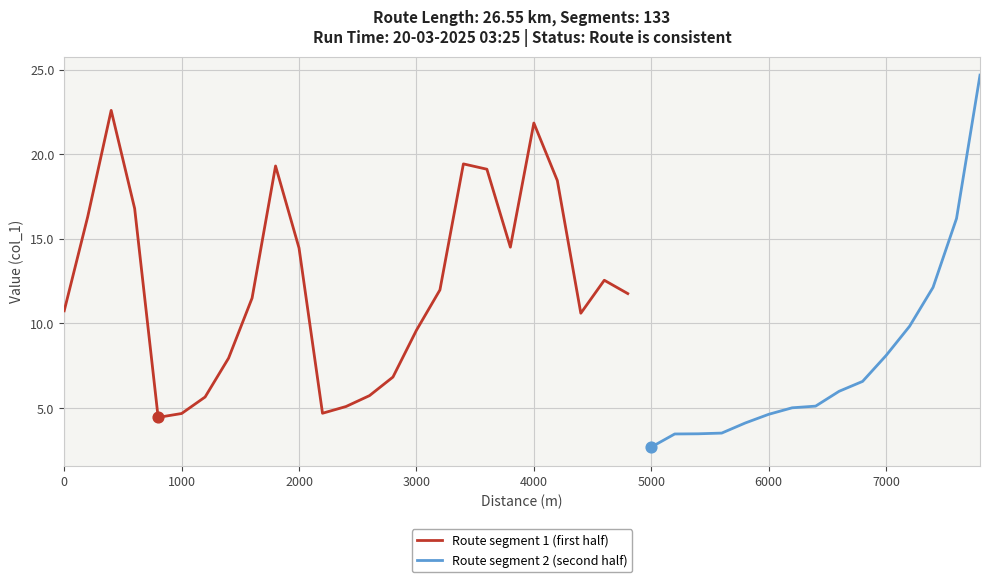

What is the change in value from 3 to 5?

-12.1